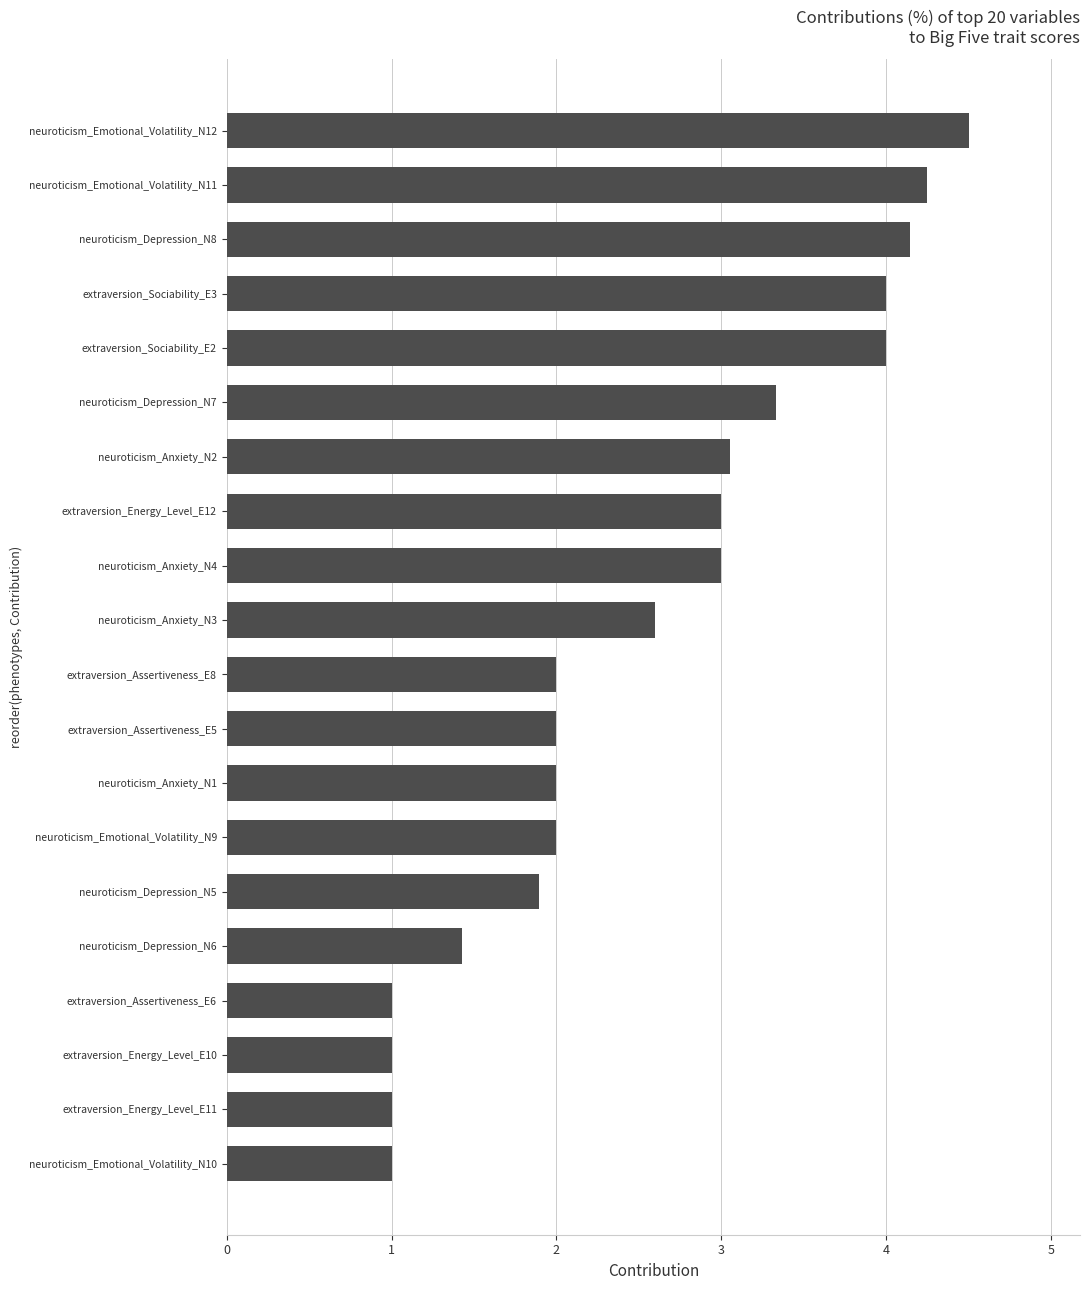

What is the maximum value shown in the chart?

4.5